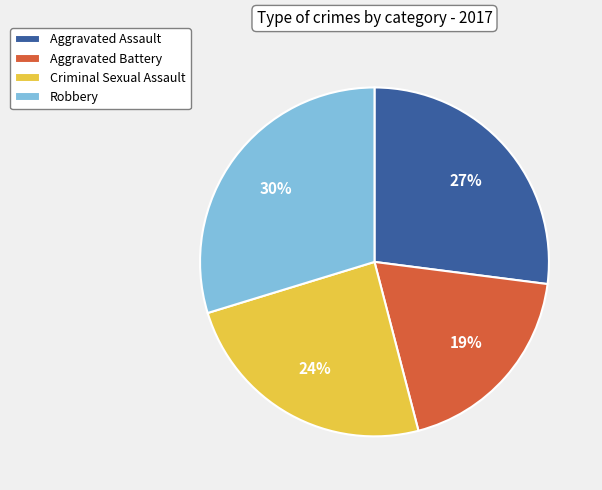

To the nearest percent, what is the combined percentage of Aggravated Assault and Aggravated Battery?

46%